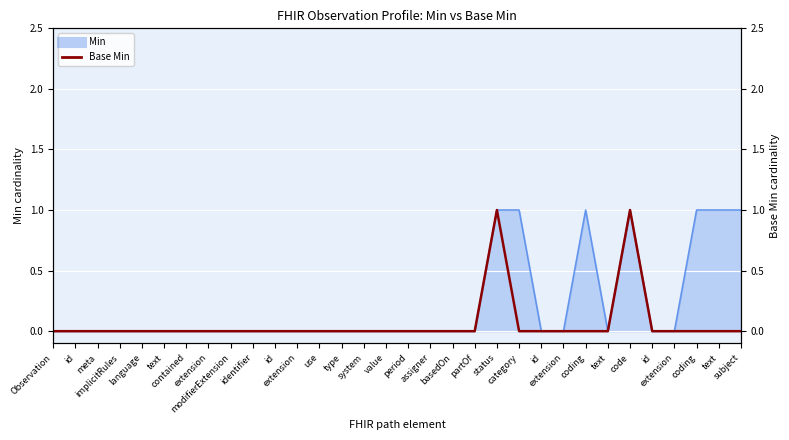

What is the greatest value displayed?

1